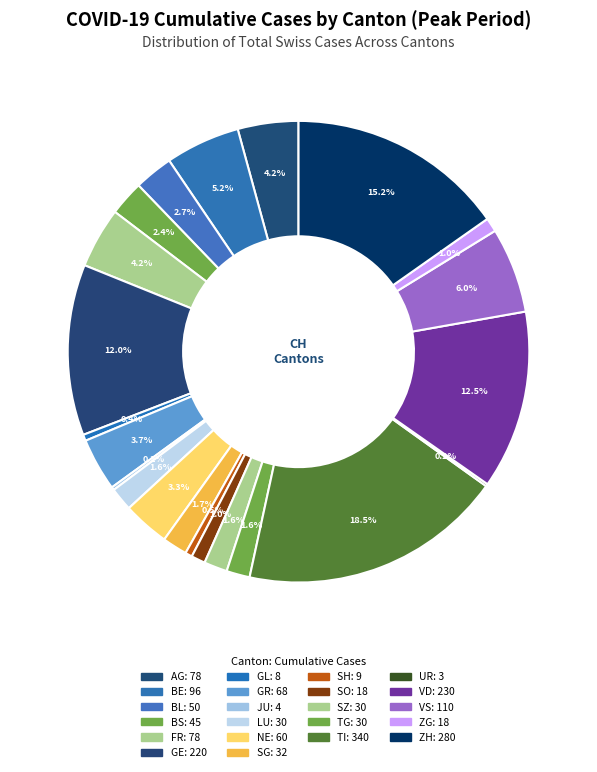

What is the total percentage of TI and BL?

21.2%